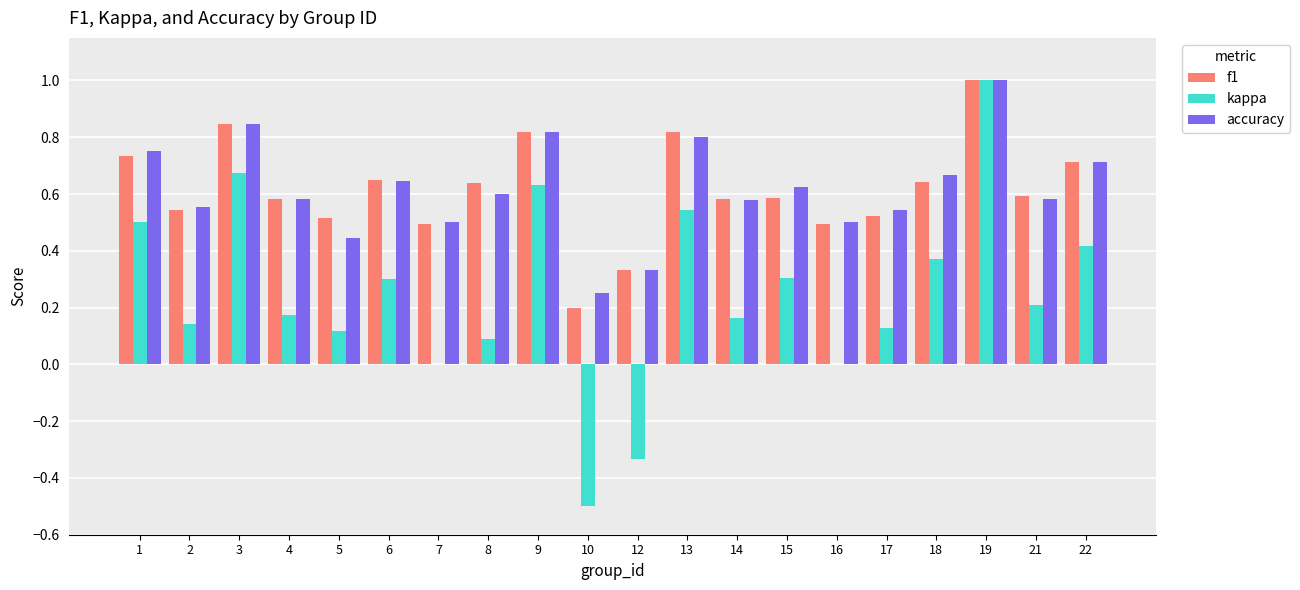

What is the sum of all kappa values?

4.9